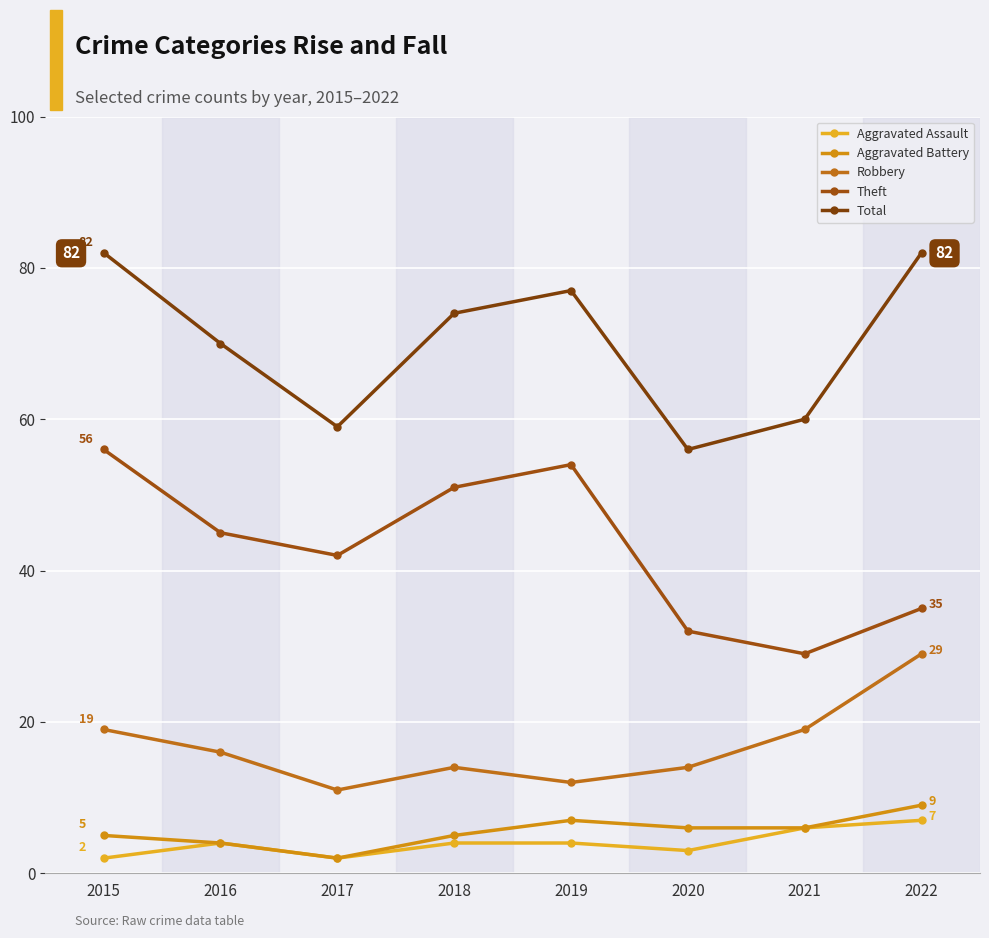

What is the average value of the Aggravated Battery series?

6